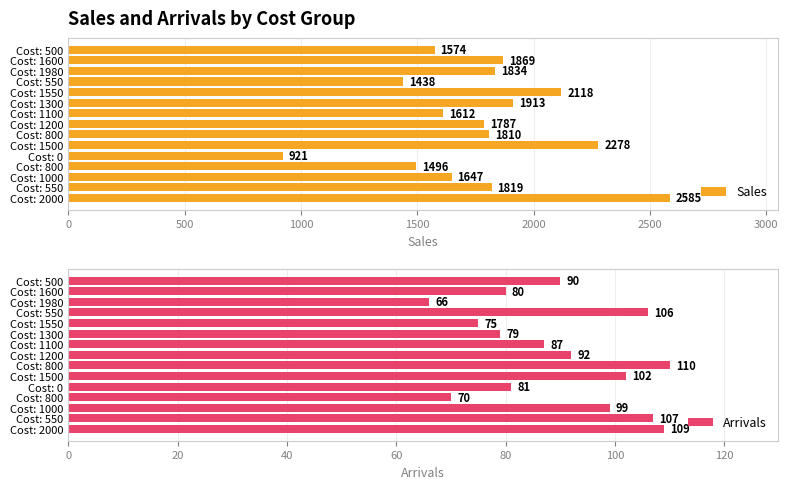

How many data points in Sales are less than 1810?

7